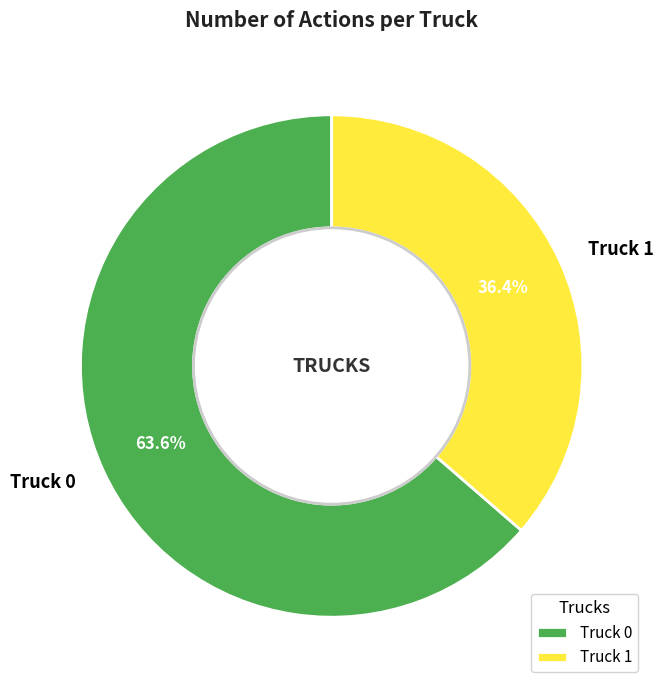

What percentage is the Truck 0 slice, to the nearest percent?

64%